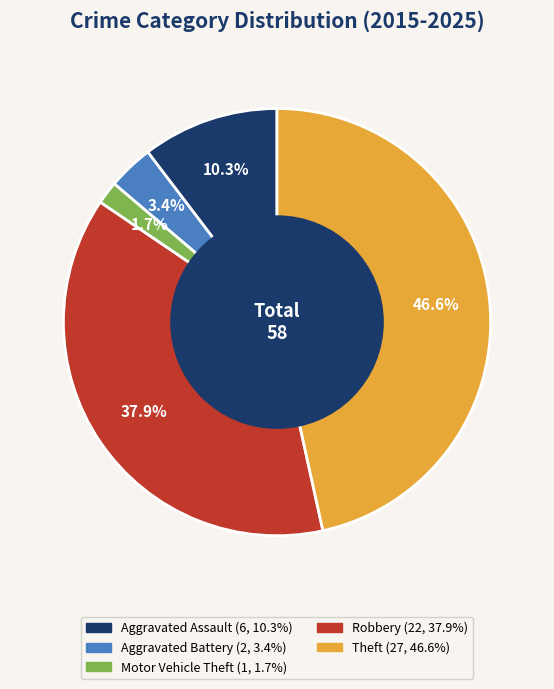

What is the ratio of the value at Aggravated Assault to the value at Robbery?

0.3